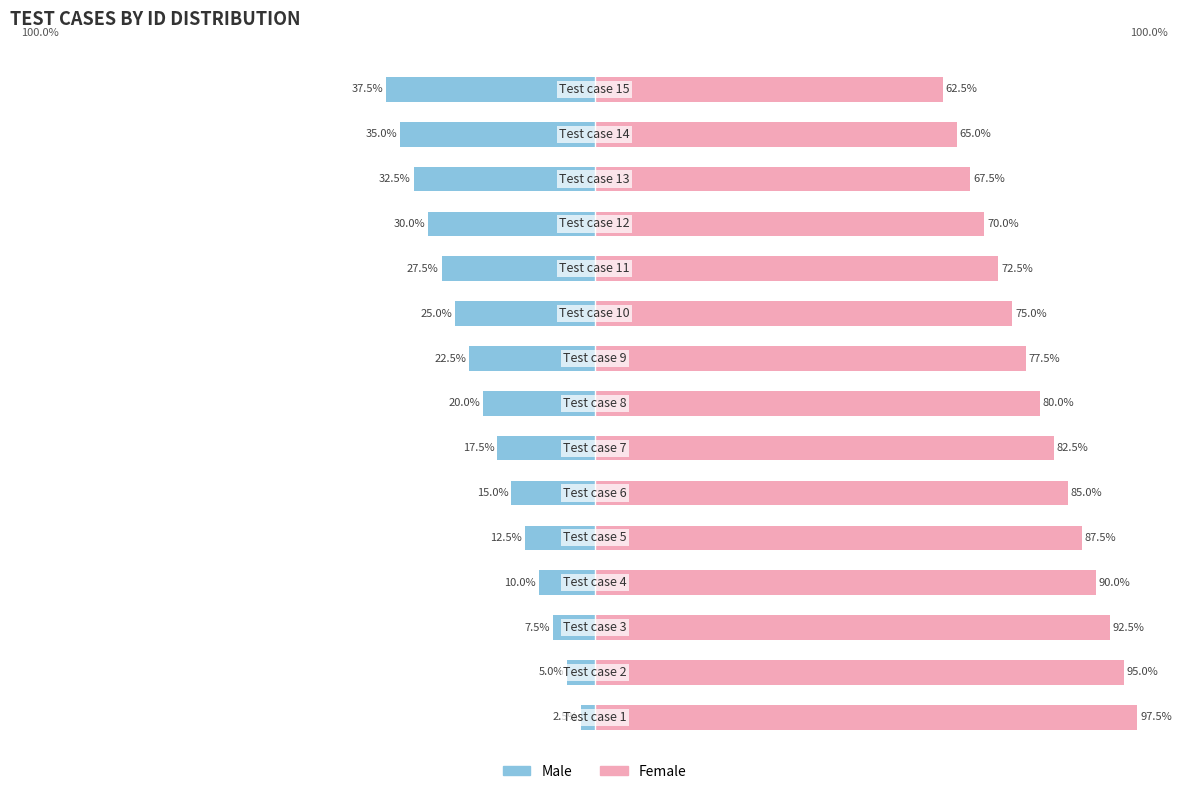

How many data points in Male are less than -20?

7